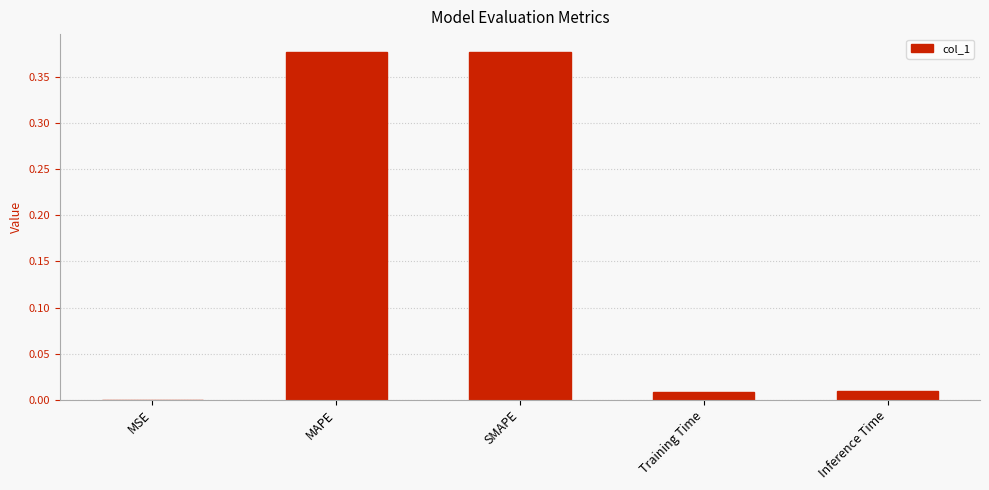

What is the sum of all values?

0.8